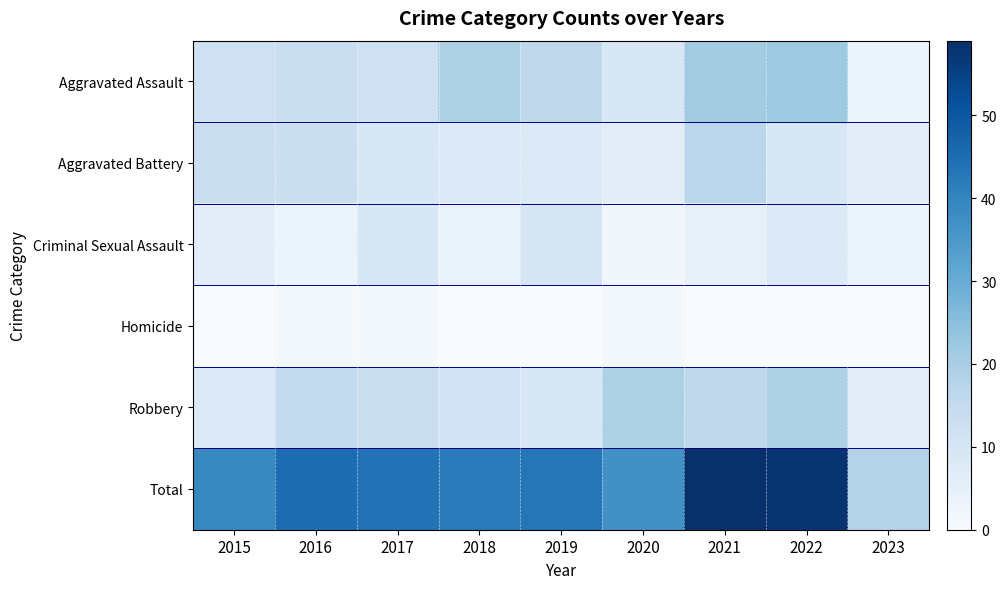

Rank the series by their maximum value, from highest to lowest.

Total, Aggravated Assault, Robbery, Aggravated Battery, Criminal Sexual Assault, Homicide